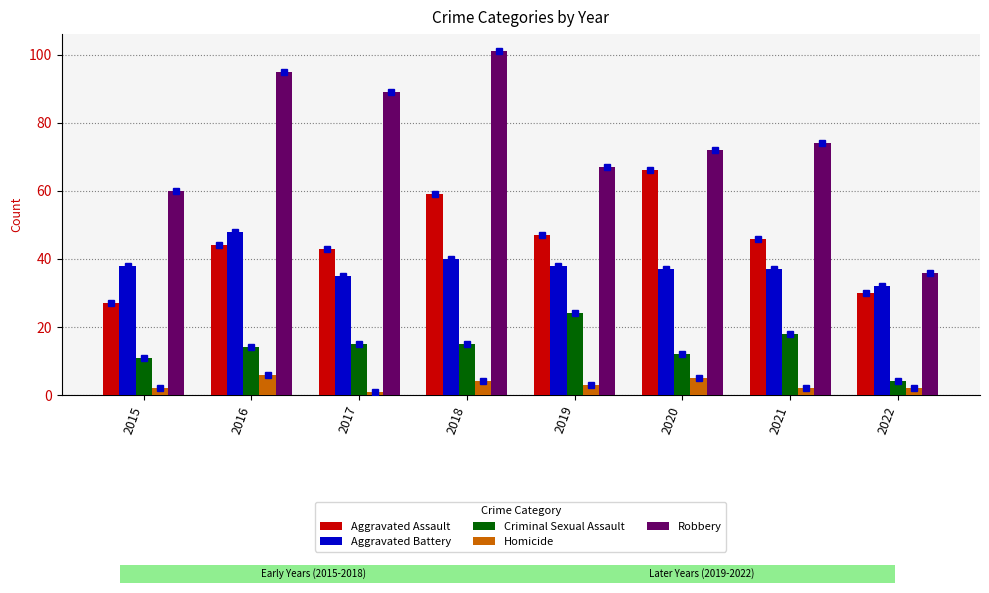

How many bars are there in total?

40